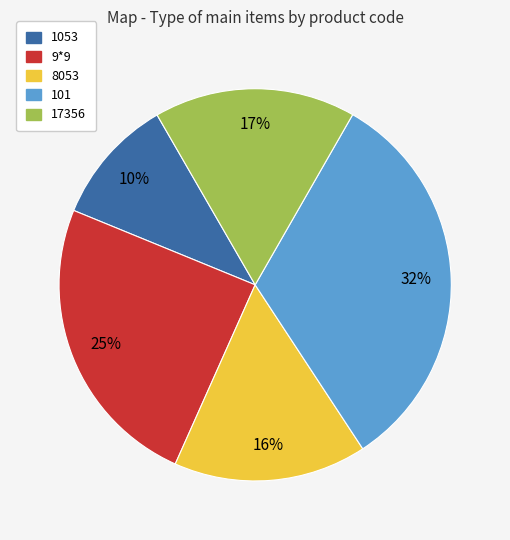

Count the number of slices in the pie.

5